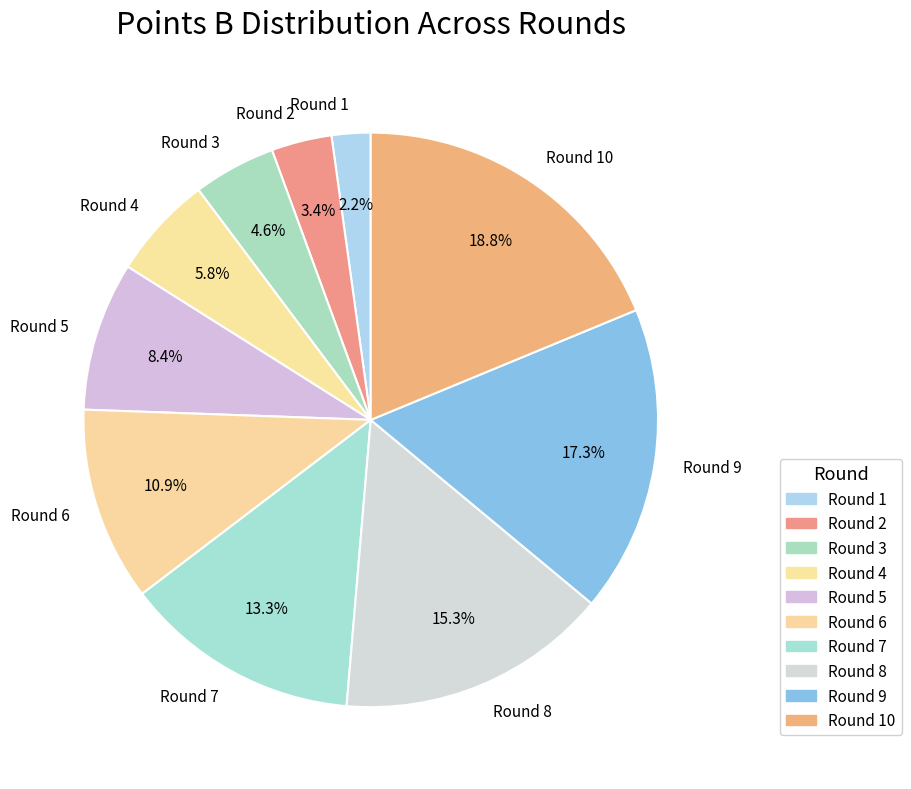

What portion of the pie excludes Round 6?

89.1%